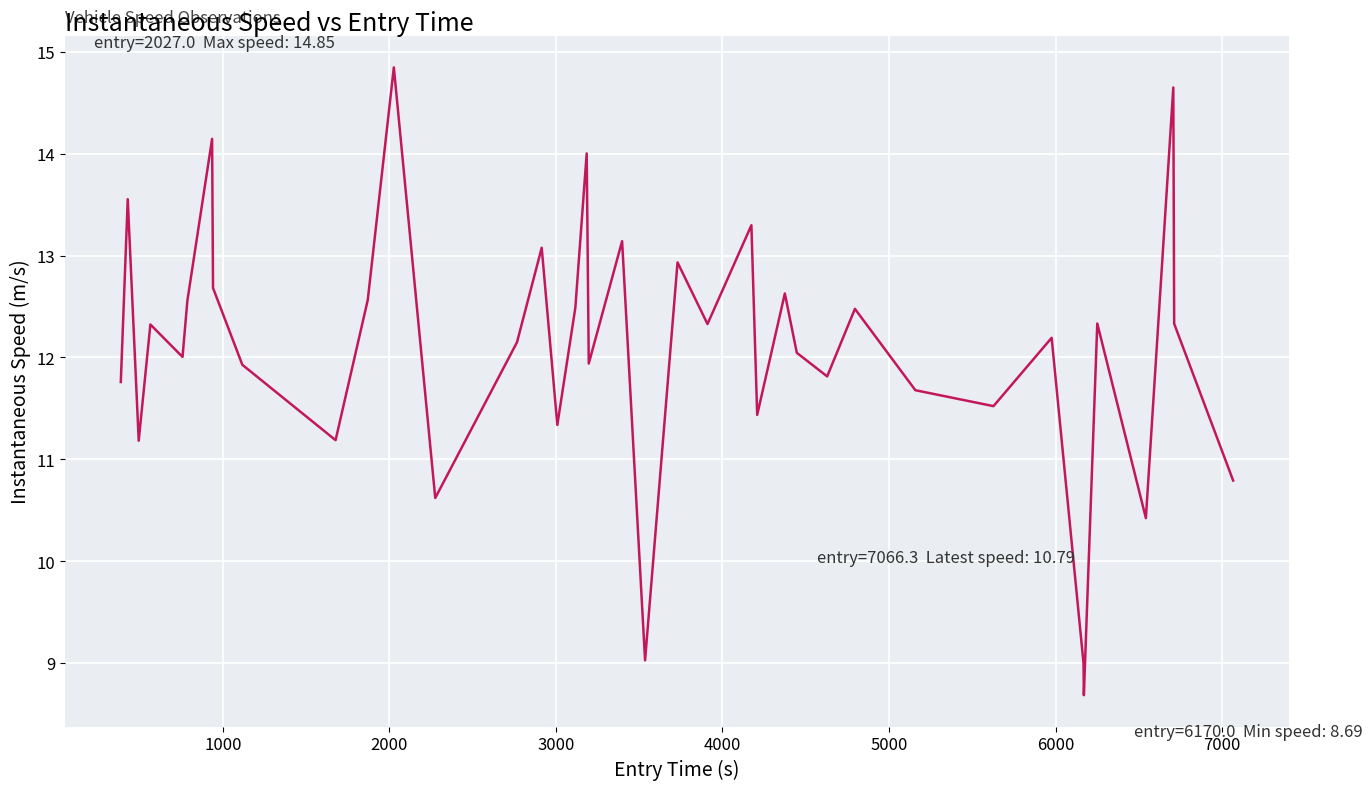

What is the maximum value shown in the chart?

14.8